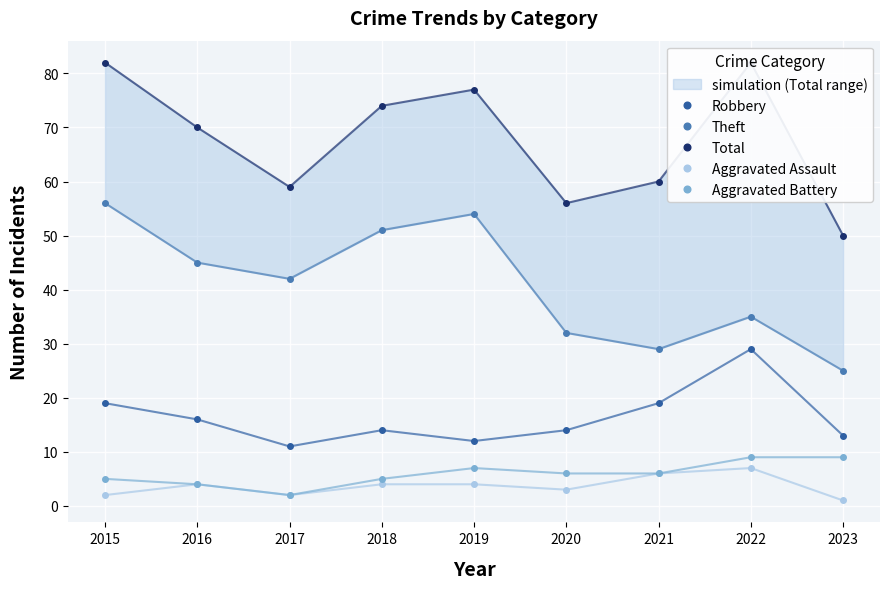

What is the difference between the second highest and minimum values in the Theft series?

29